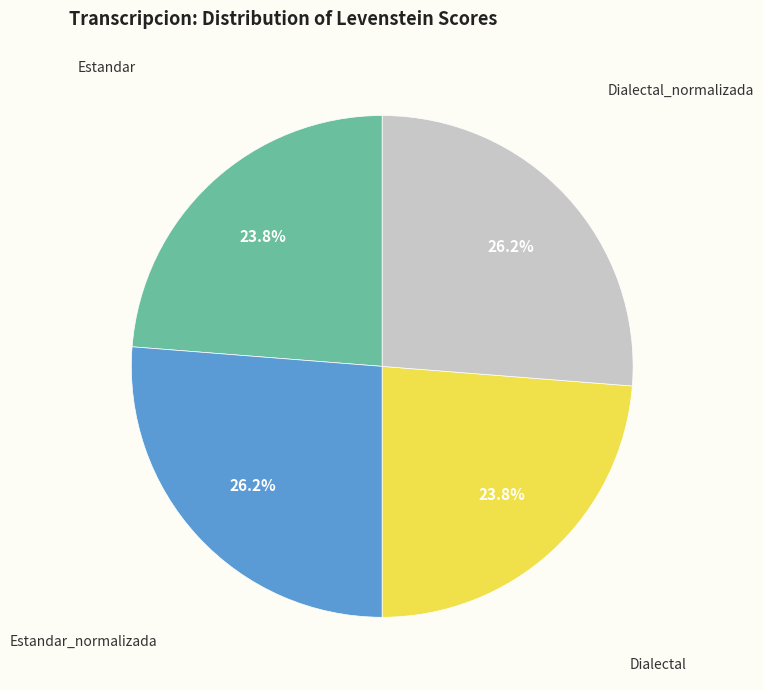

Is there any slice that represents more than half of the pie?

No